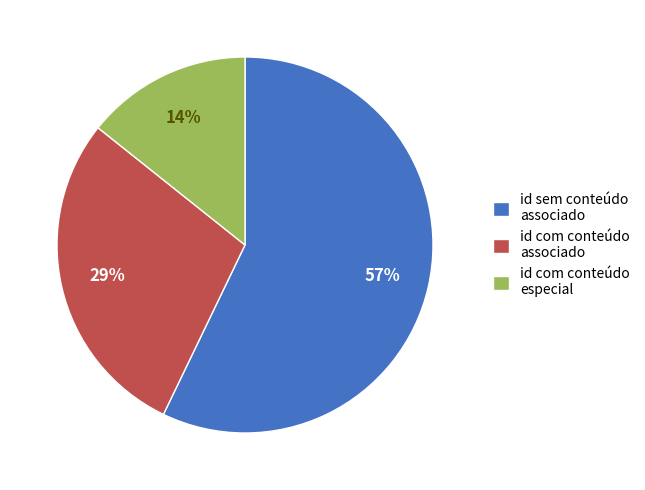

Is it true that id com conteúdo especial is 7% of the pie?

False